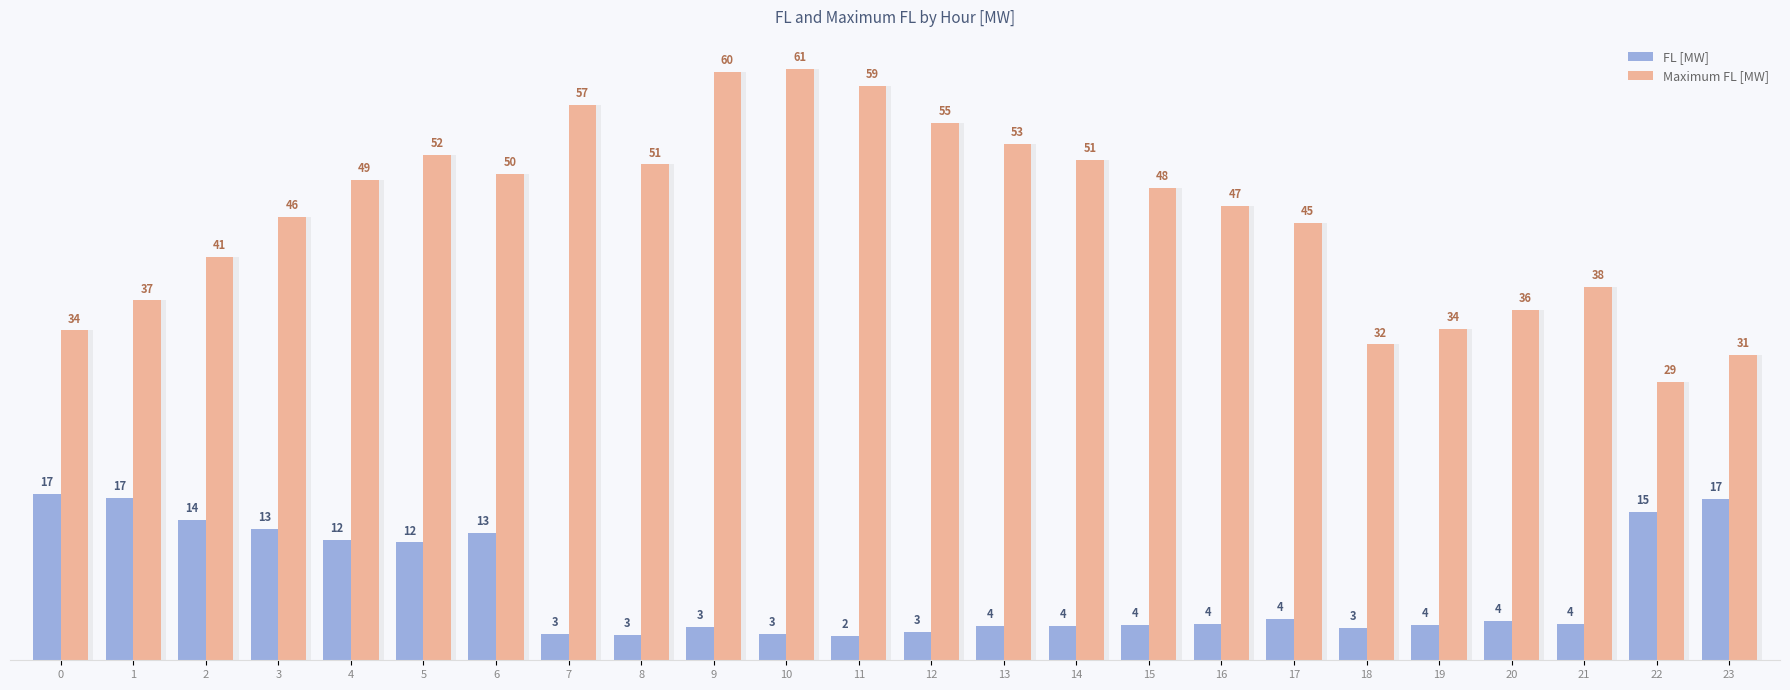

The Maximum FL [MW] series shows 91.8 at 13. True or false?

False